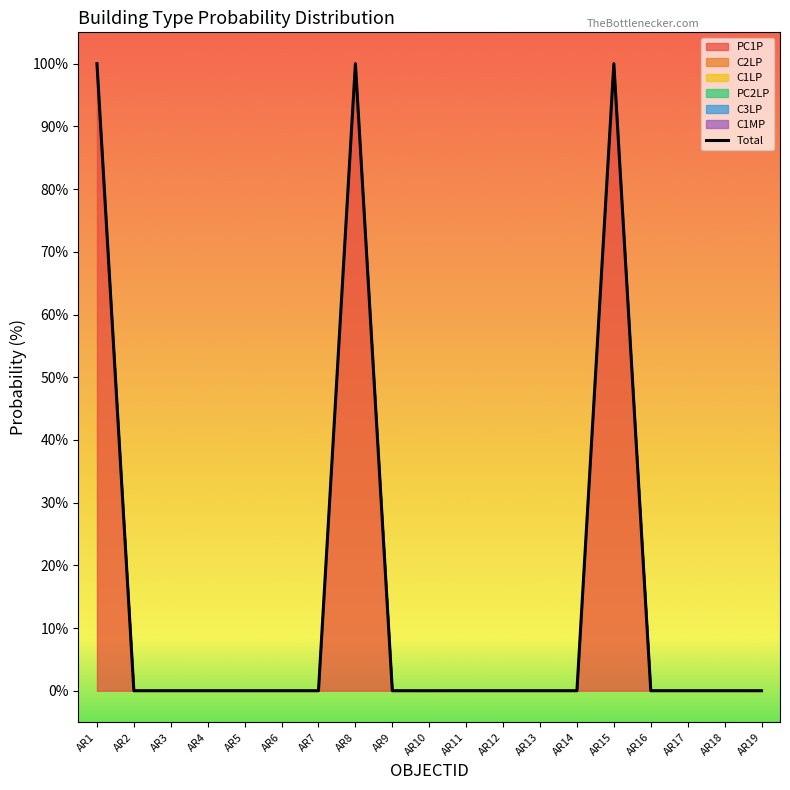

Which has a higher value, AR2 or AR16?

AR2